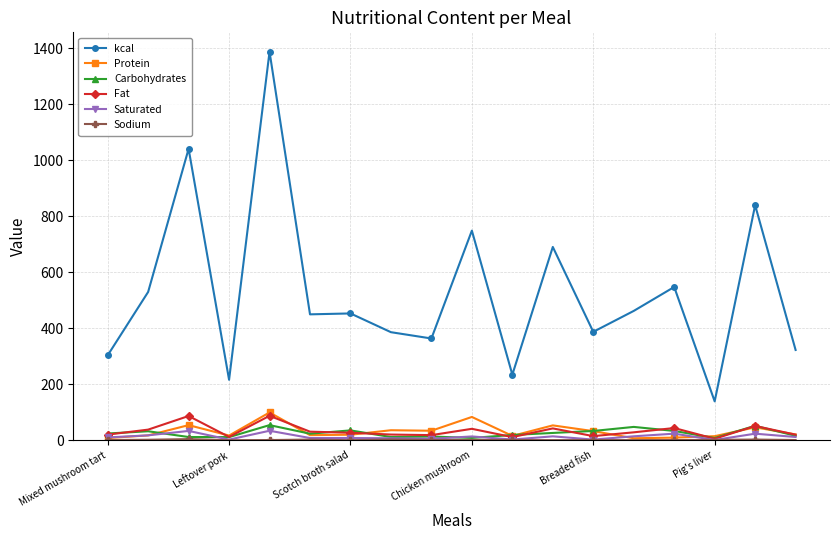

True or false: Protein has more than 0 points higher than both neighbors.

True